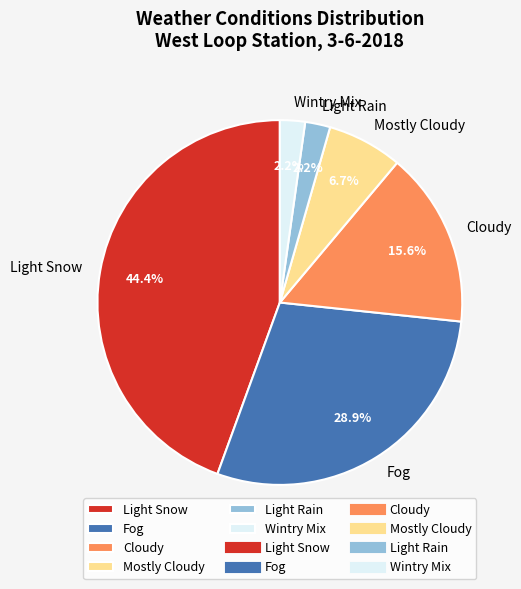

True or false: Mostly Cloudy accounts for 7% of the total.

True